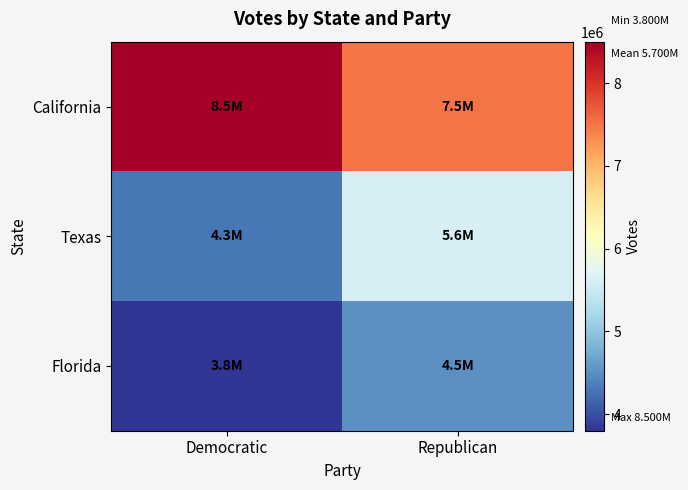

At Republican, list the series in order from largest to smallest.

California, Texas, Florida